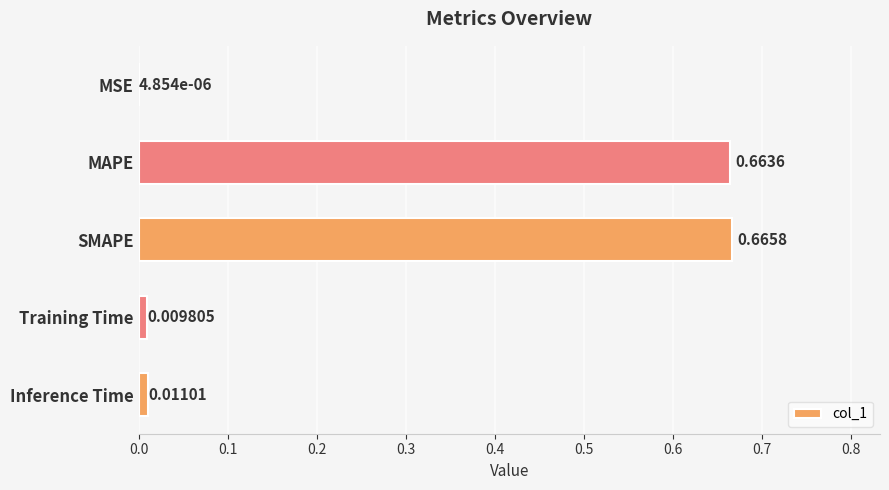

Which has a higher value, MSE or SMAPE?

SMAPE